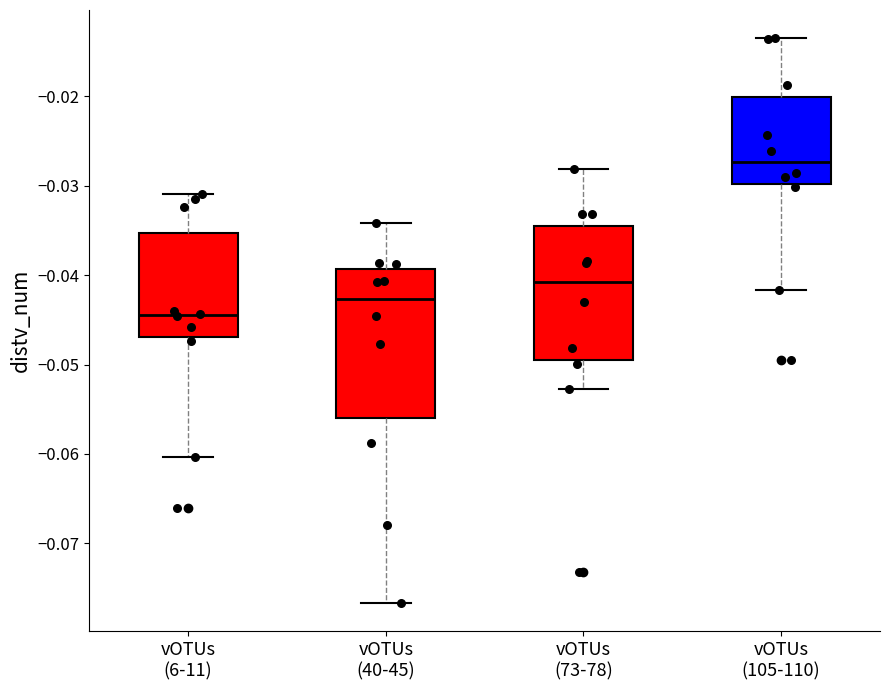

Reading left to right, read every box against the y-axis: the position of its median line, the range the box covers, and the ends of its whiskers. The values are not printed on the chart, so give them approximately, as read against the axis.

vOTUs (6-11): median -0.044, box -0.047 to -0.035, whiskers -0.060 to -0.031
vOTUs (40-45): median -0.043, box -0.056 to -0.039, whiskers -0.077 to -0.034
vOTUs (73-78): median -0.041, box -0.050 to -0.035, whiskers -0.053 to -0.028
vOTUs (105-110): median -0.027, box -0.030 to -0.020, whiskers -0.042 to -0.014